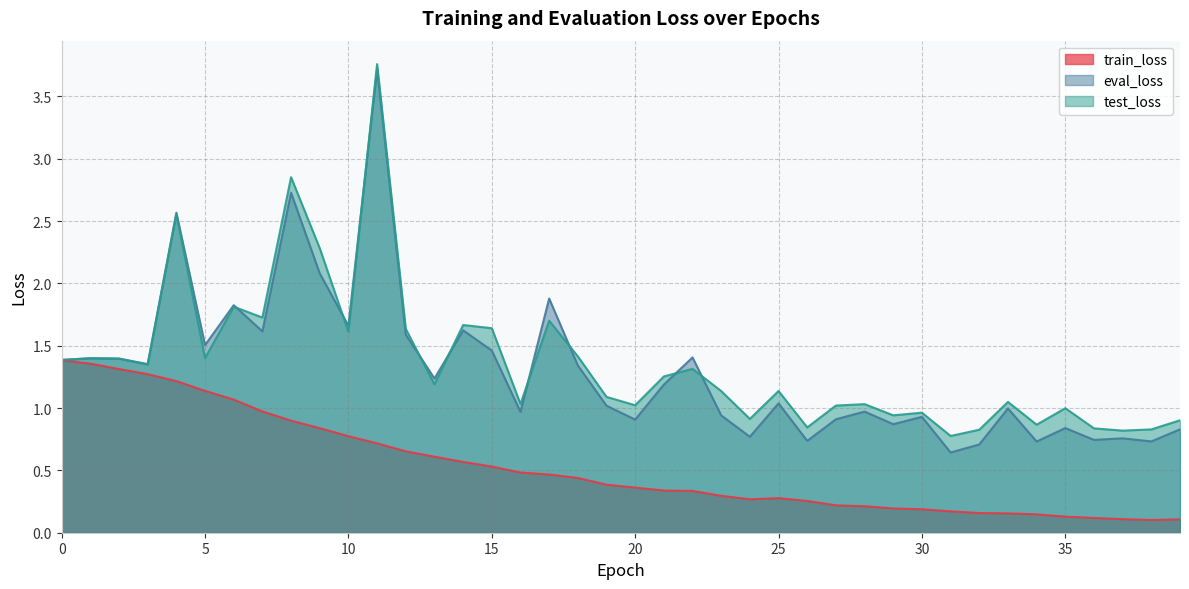

How many categories are shown in the chart?

40